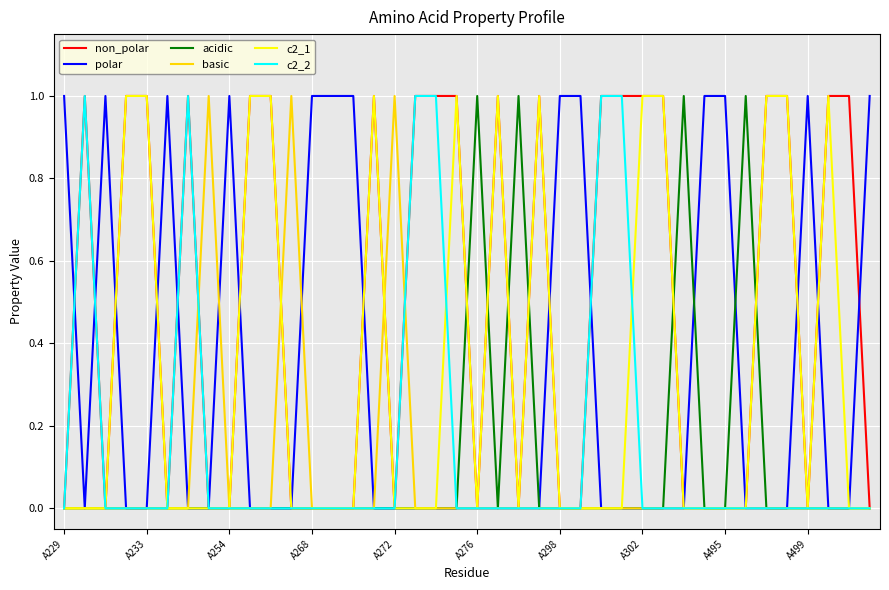

Which series has the largest total across all categories?

non_polar